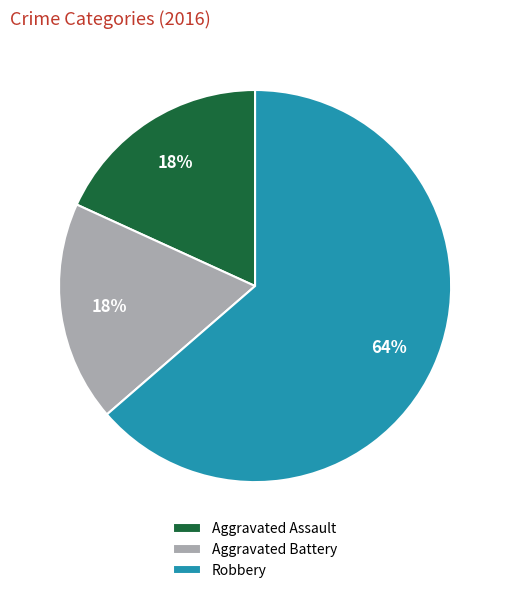

Is it true that Robbery is 64% of the pie?

True